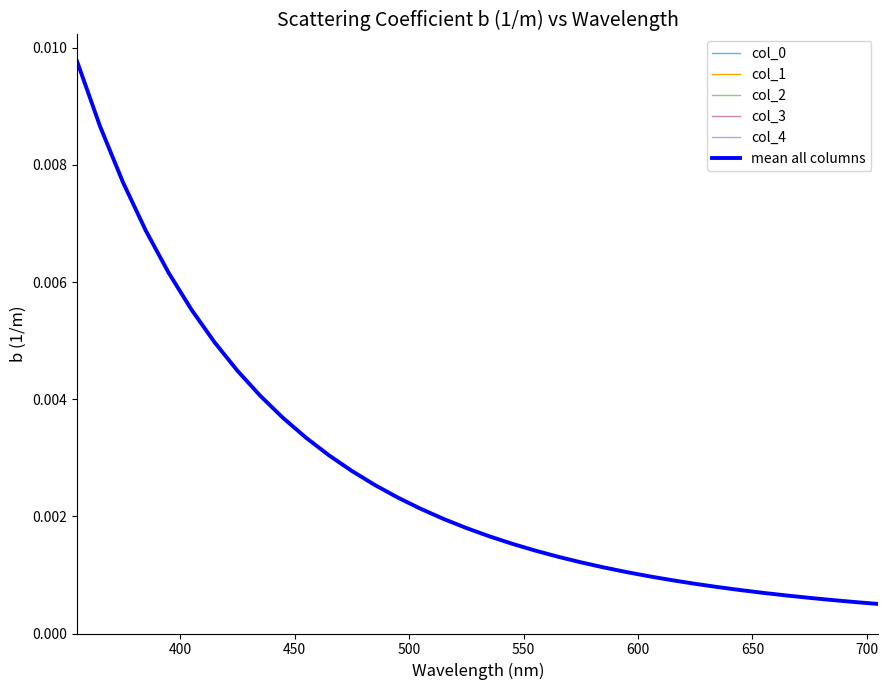

True or false: col_1 has more than 2 points higher than both neighbors.

False